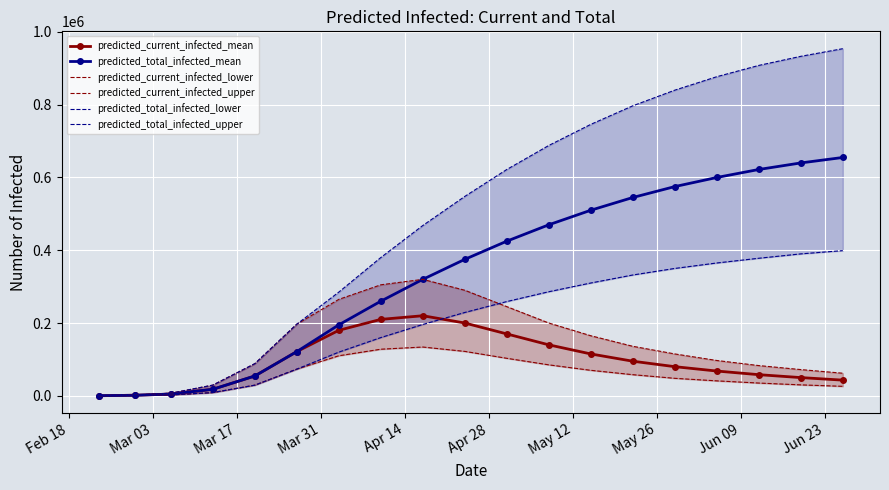

What is the average value of the predicted_current_infected_mean series?

96270